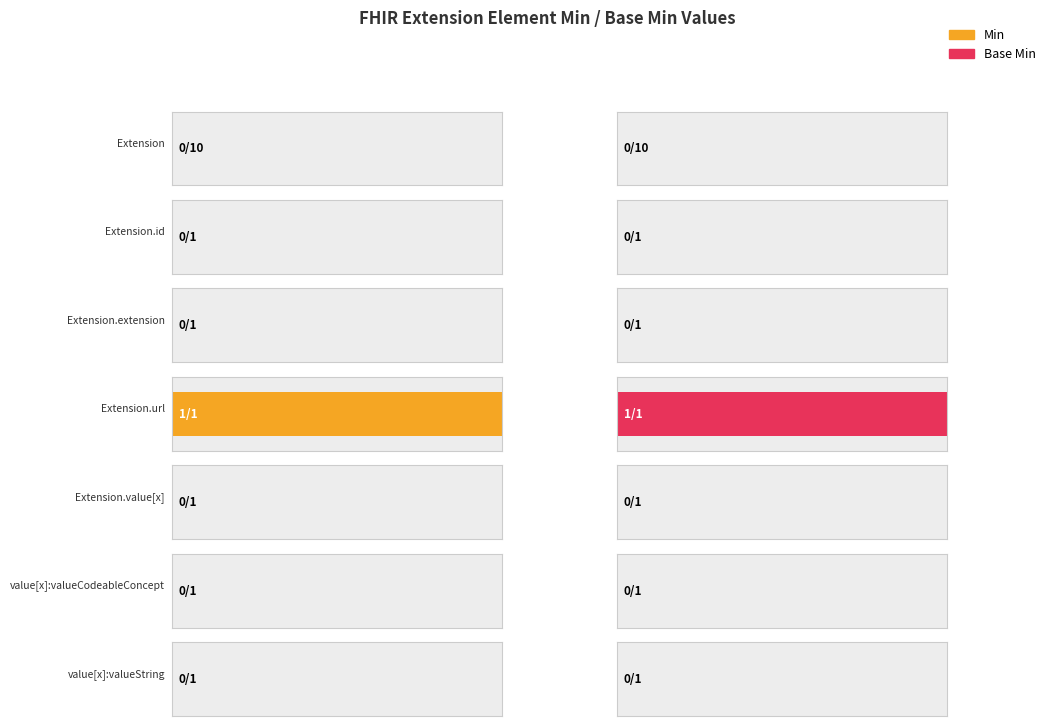

Which has a higher value, Extension.value[x] or value[x]:valueCodeableConcept?

Extension.value[x]